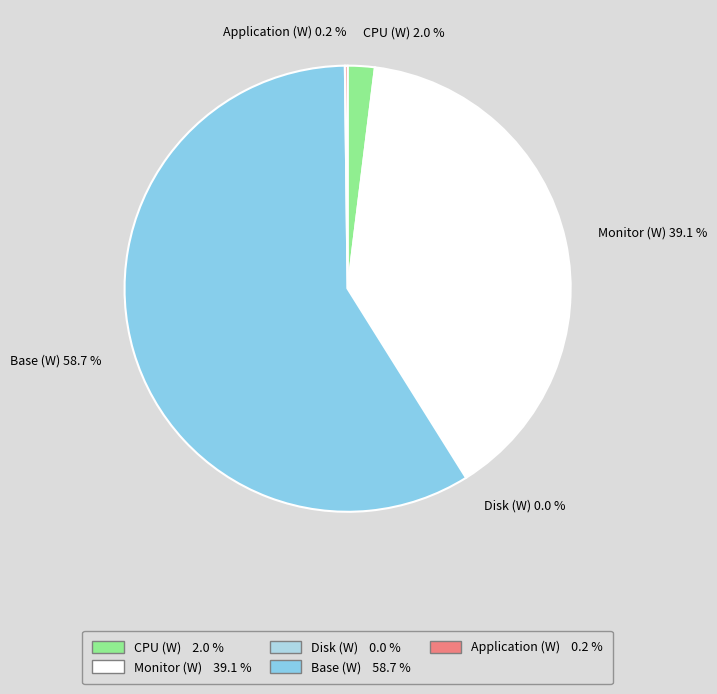

How many slices are in this pie chart?

5